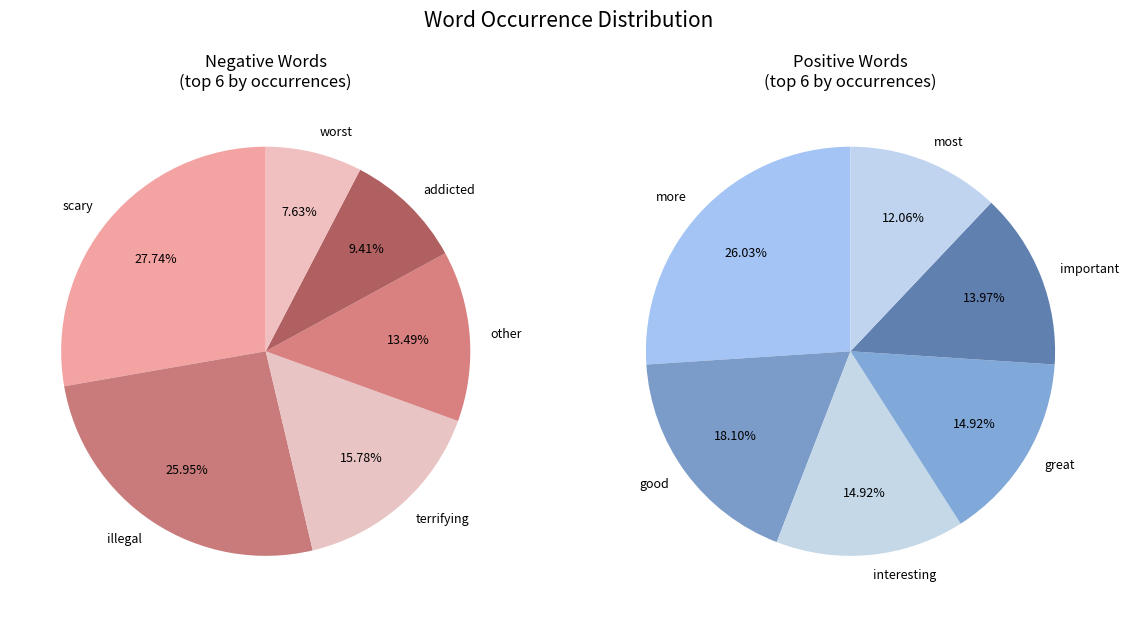

How many segments does this pie chart have?

12